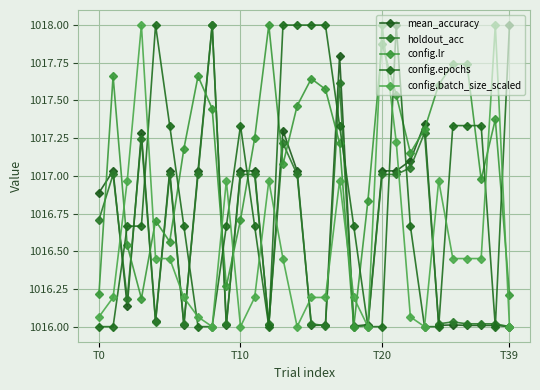

How many categories are shown in the chart?

30